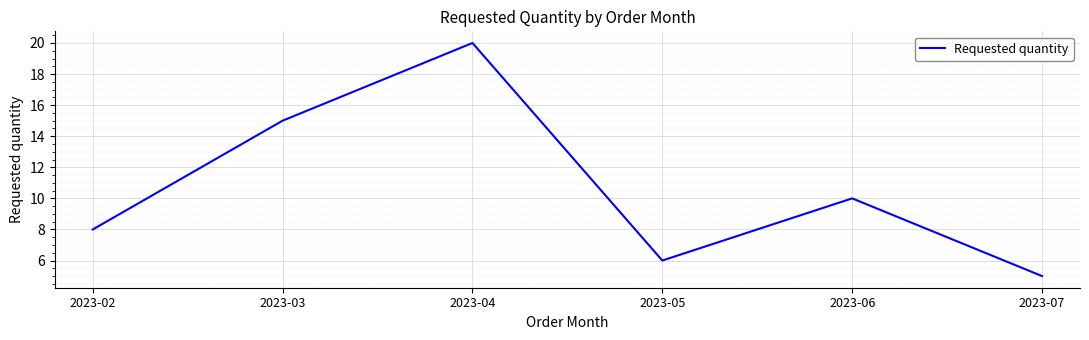

Does the chart have visible grid lines?

Yes